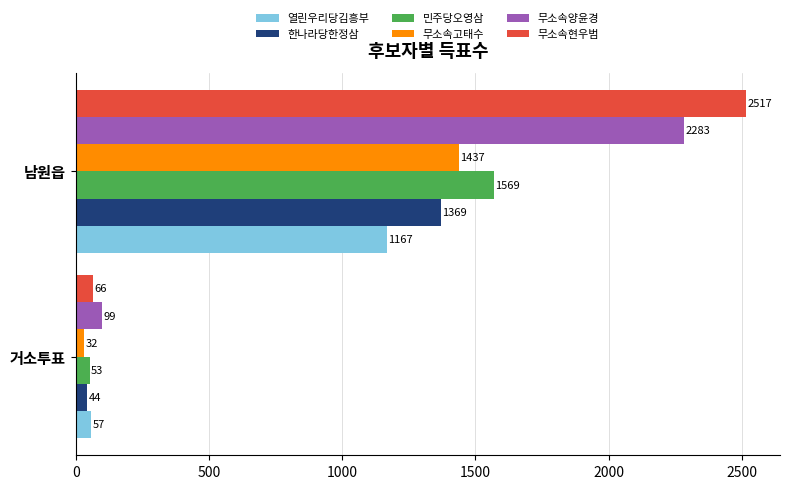

Which series has the largest total across all categories?

무소속현우범